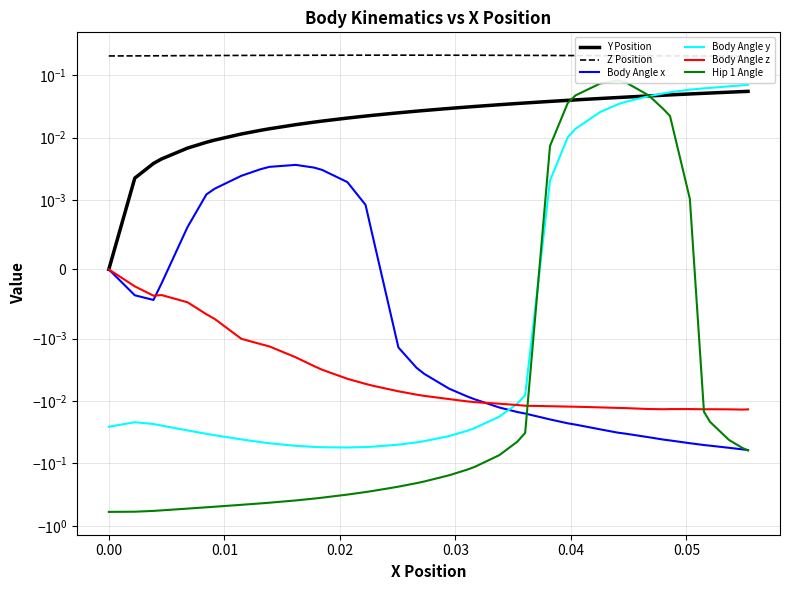

Is it true that Z Position equals 0.1 at 19?

False